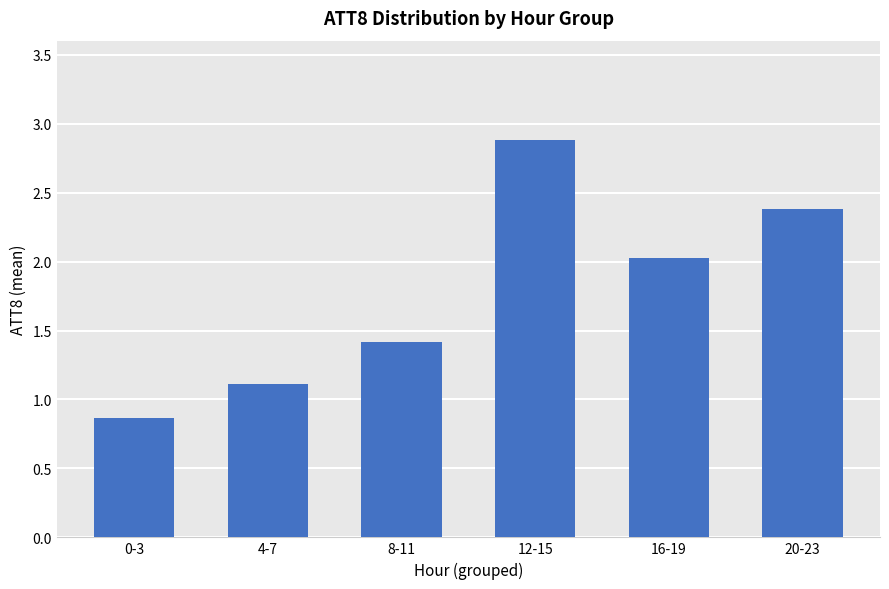

The chart shows a value of 1.4 at 8-11. True or false?

True